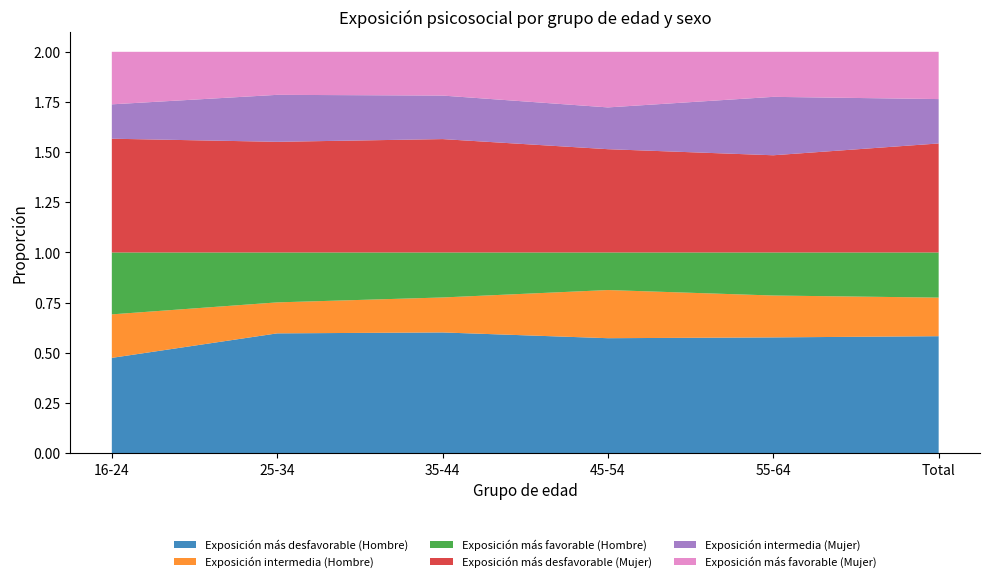

Reading right to left, list all the values displayed in this chart.

Exposición más desfavorable (Hombre): Total=0.6	55-64=0.6	45-54=0.6	35-44=0.6	25-34=0.6	16-24=0.5
Exposición intermedia (Hombre): Total=0.2	55-64=0.2	45-54=0.2	35-44=0.2	25-34=0.2	16-24=0.2
Exposición más favorable (Hombre): Total=0.2	55-64=0.2	45-54=0.2	35-44=0.2	25-34=0.2	16-24=0.3
Exposición más desfavorable (Mujer): Total=0.5	55-64=0.5	45-54=0.5	35-44=0.6	25-34=0.6	16-24=0.6
Exposición intermedia (Mujer): Total=0.2	55-64=0.3	45-54=0.2	35-44=0.2	25-34=0.2	16-24=0.2
Exposición más favorable (Mujer): Total=0.2	55-64=0.2	45-54=0.3	35-44=0.2	25-34=0.2	16-24=0.3